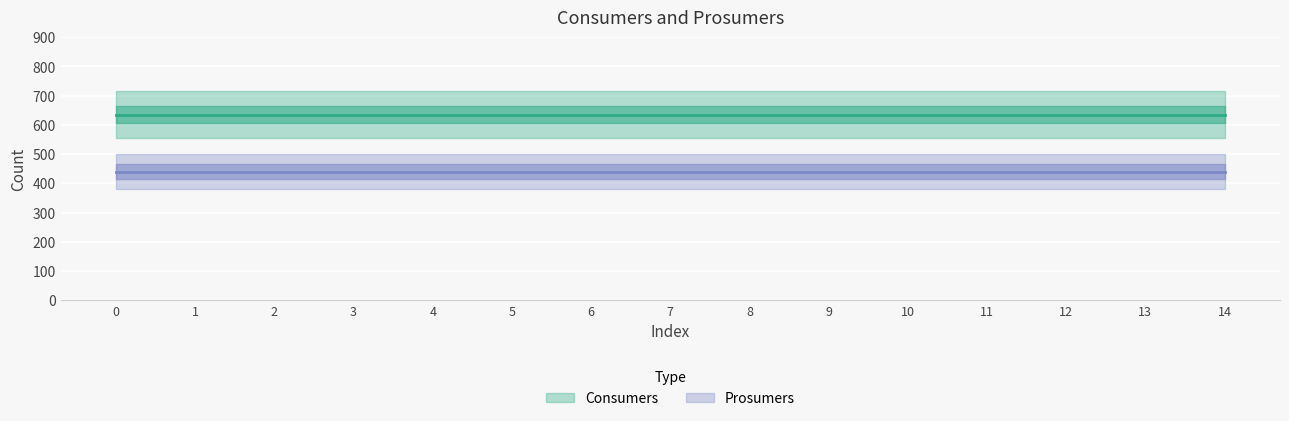

True or false: Prosumers and Consumers cross at least once.

False